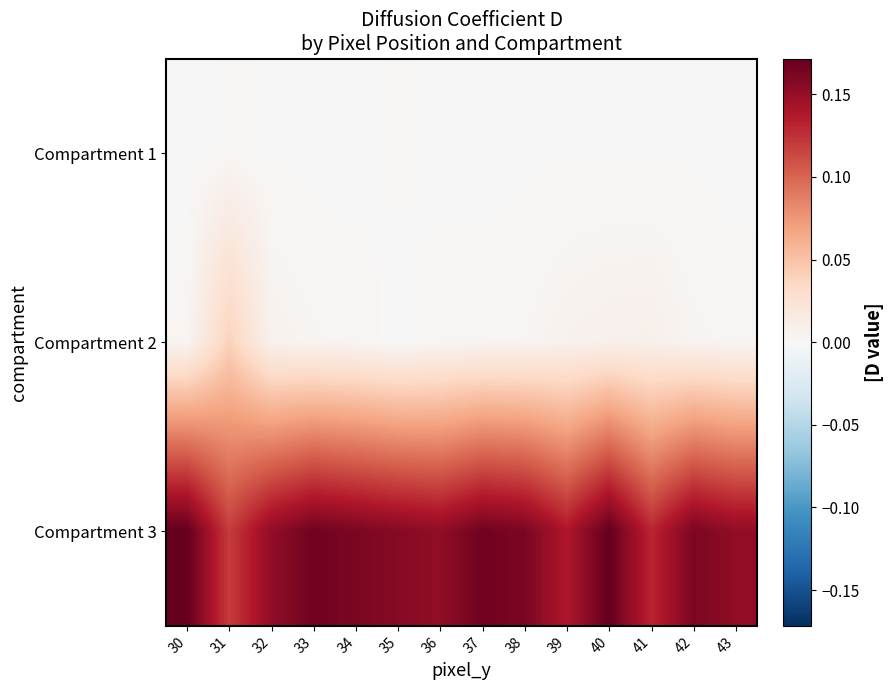

What is the greatest value displayed?

0.2